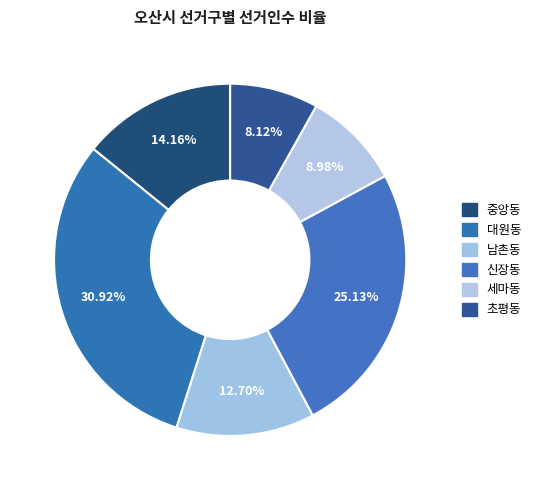

How many slices are in this pie chart?

6